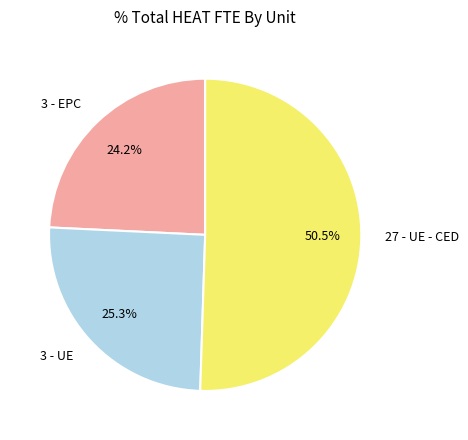

To the nearest percent, what percentage of the pie is 3 - EPC?

24%